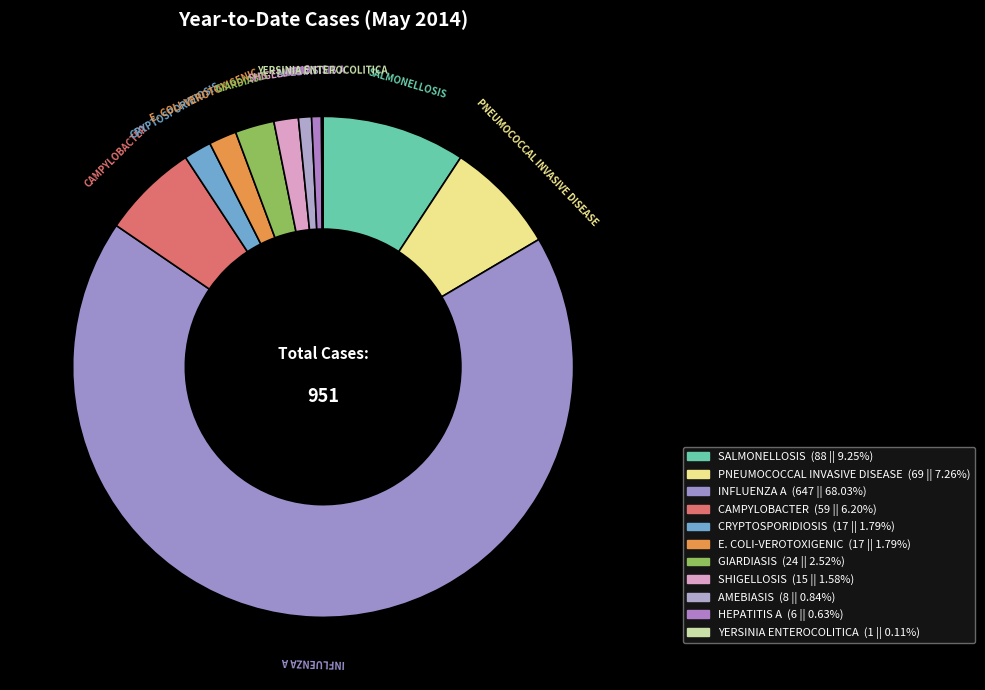

Which slice is the largest?

INFLUENZA A